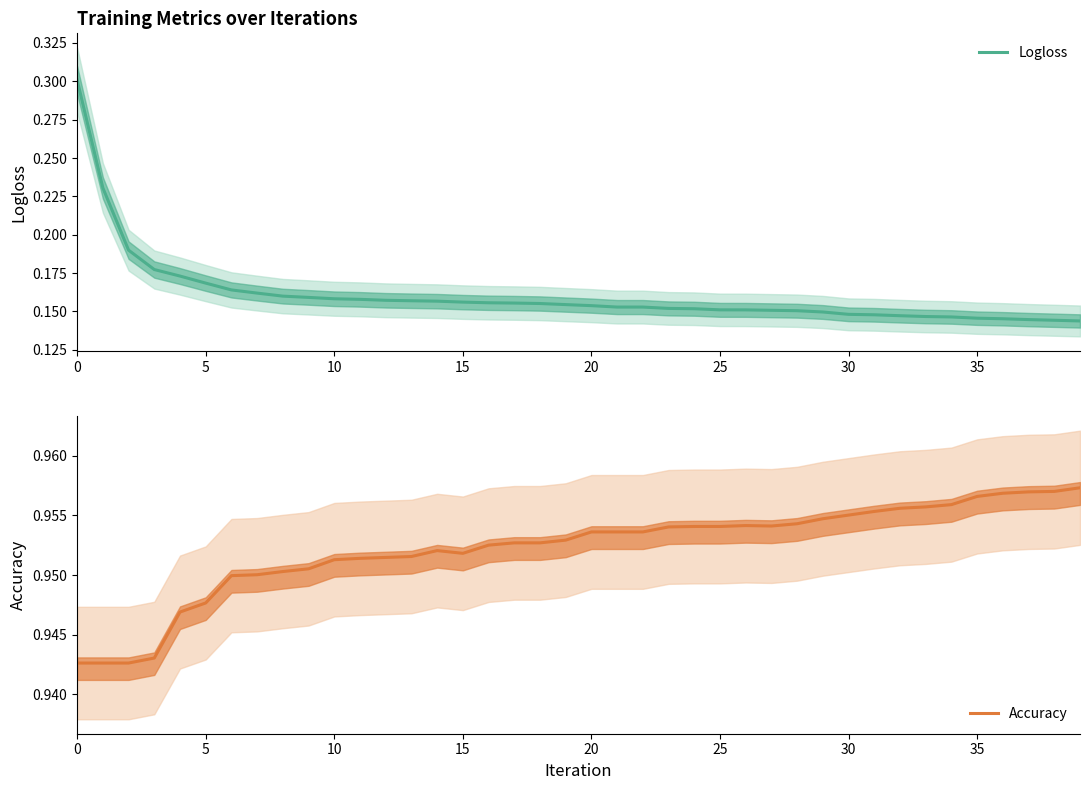

The value of Accuracy at 14 is 1.0. True or false?

True